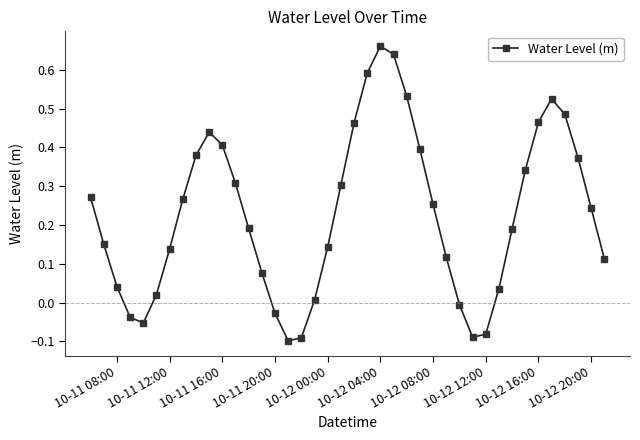

How many interior local valleys (lower than both neighbors) does the data have?

3